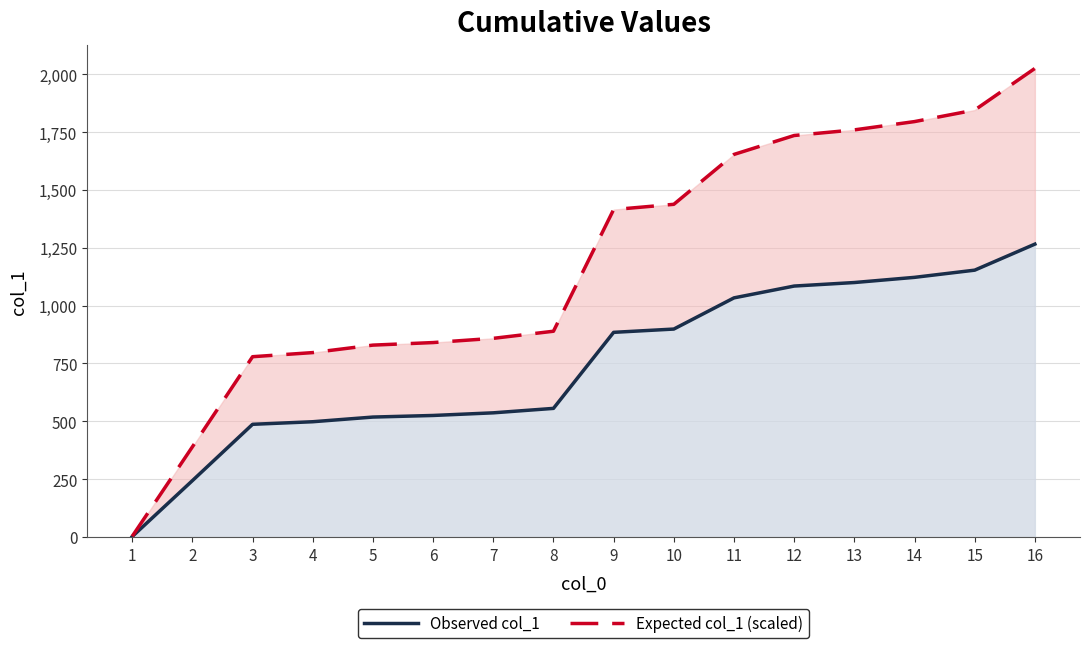

Where is Observed col_1 nearest to the value 633?

8